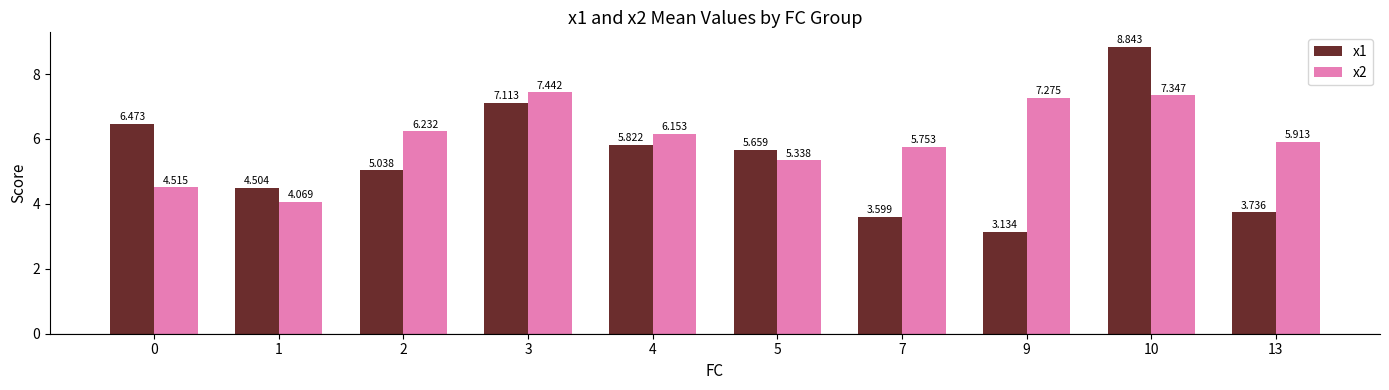

What is the total value across all series at 10?

16.2